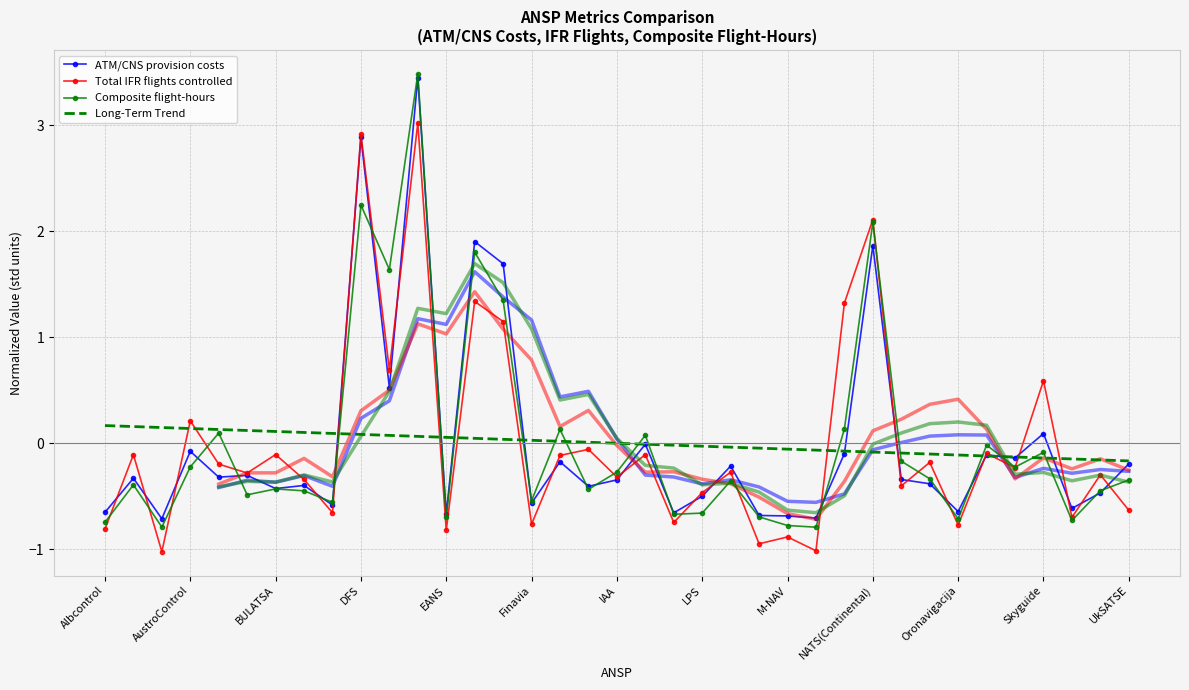

At how many categories does at least one series exceed 1?

7